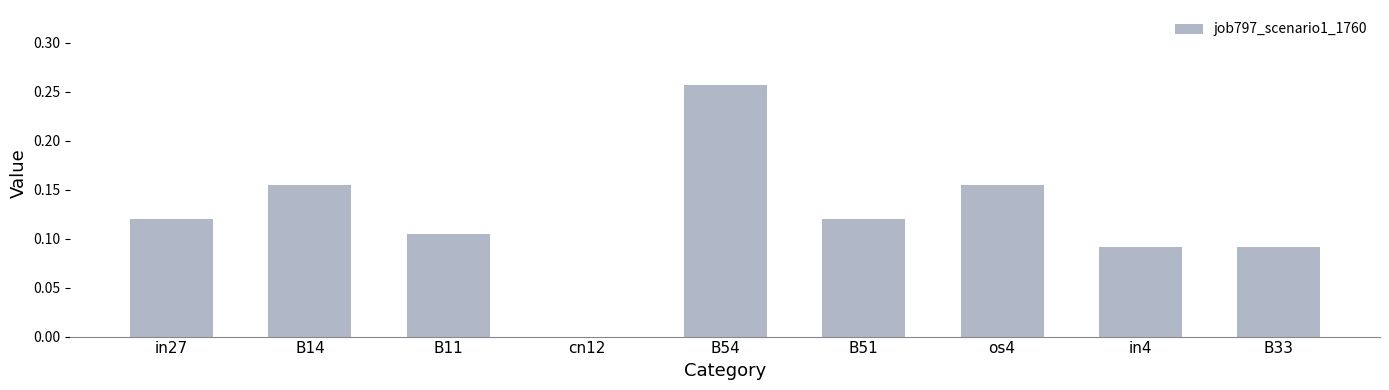

Between os4 and in4, which is larger?

os4